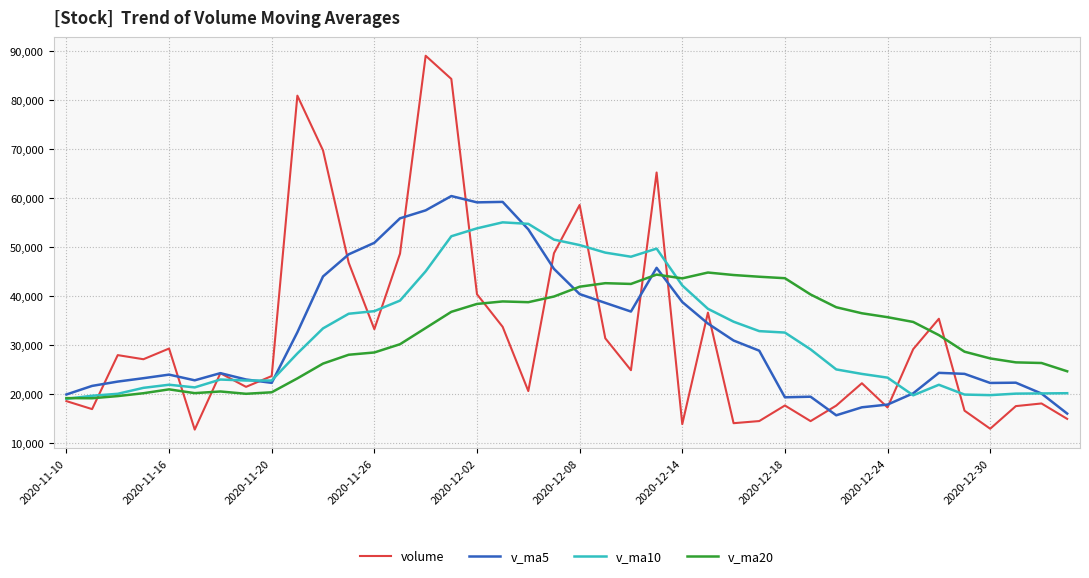

Rank the series by their maximum value, from lowest to highest.

v_ma20, v_ma10, v_ma5, volume